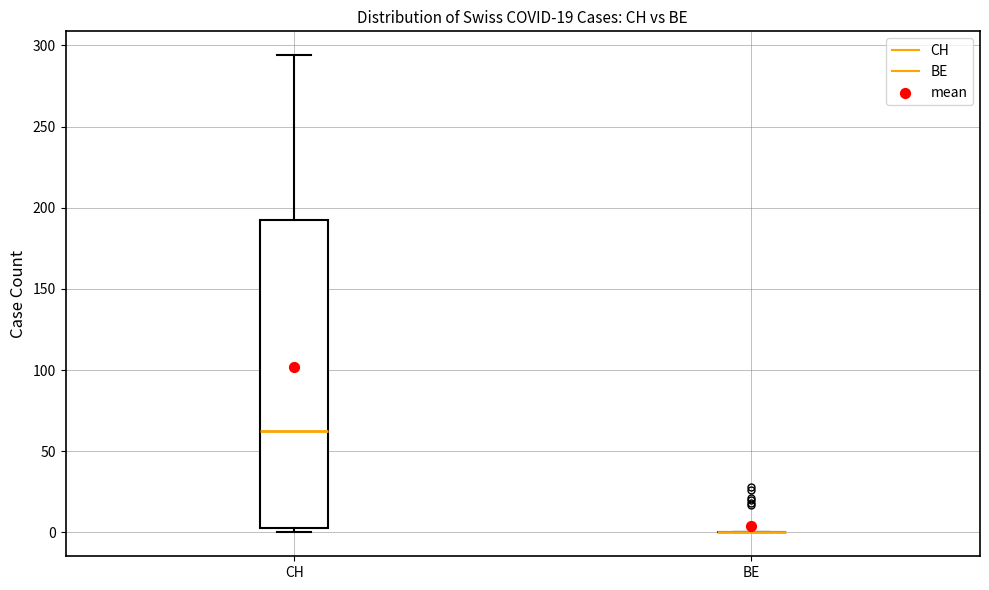

Which box is the tallest, from its lower edge to its upper edge?

CH